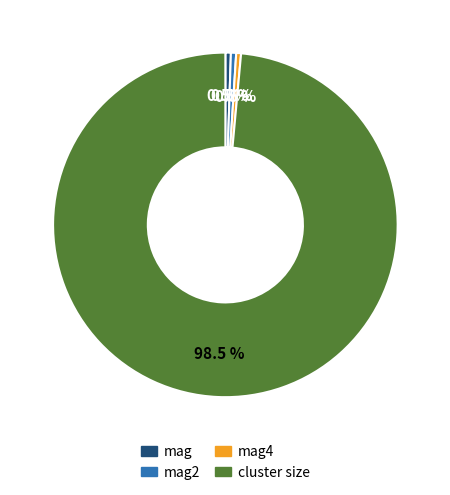

Does any single category account for the majority?

Yes